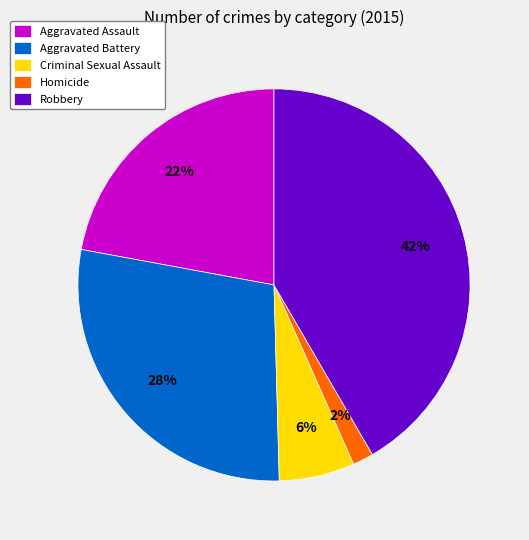

Is it true that Robbery is 42% of the pie?

True